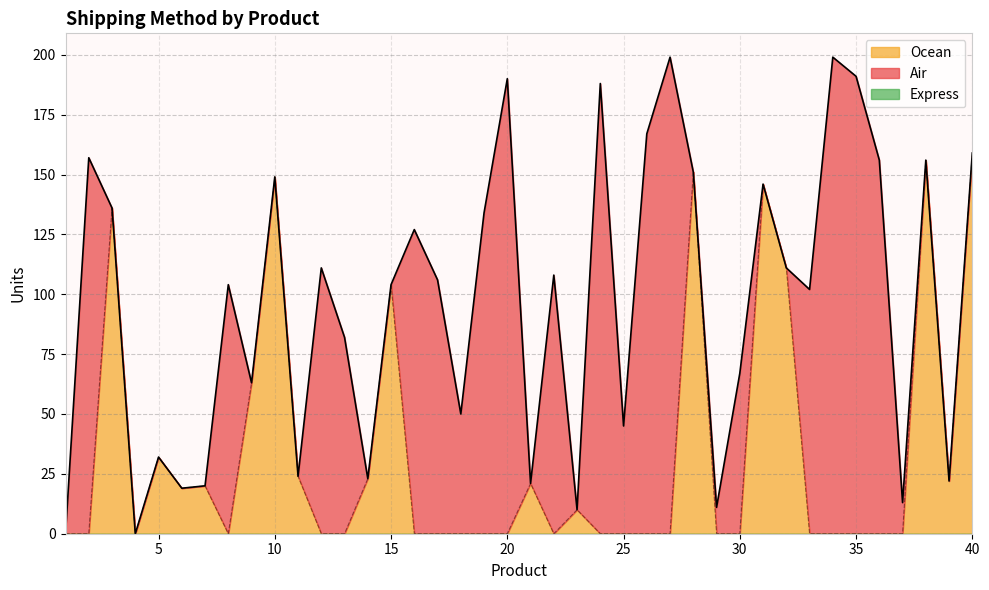

How many positive values does the Air series have?

21